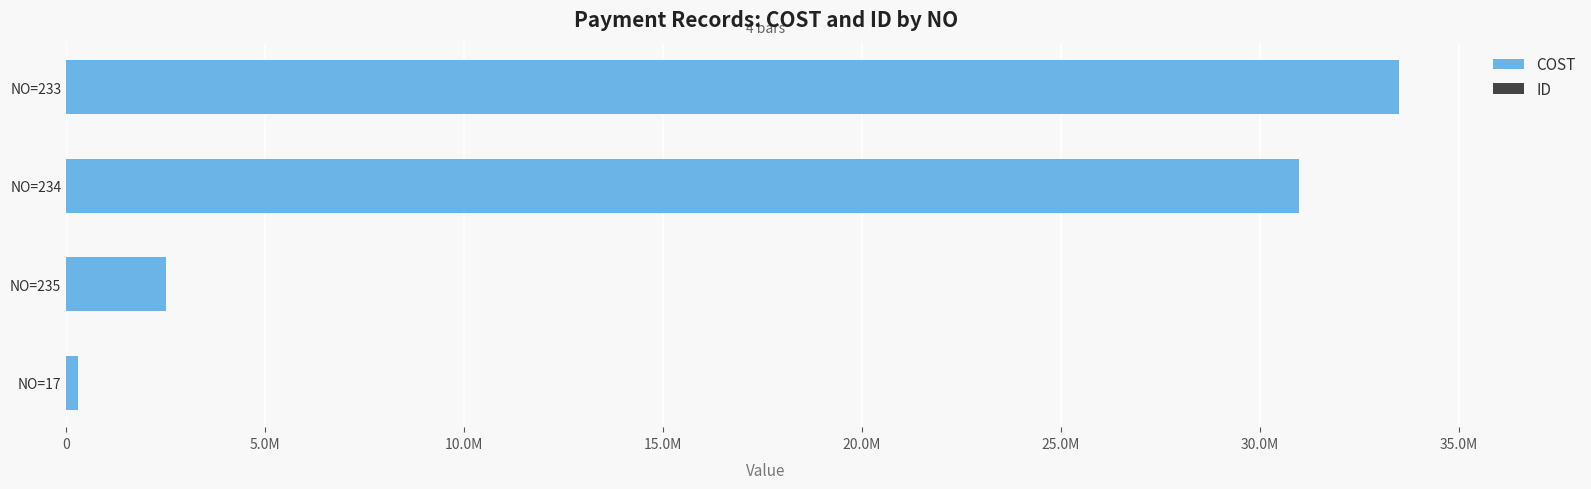

What is the maximum value for COST?

33500000